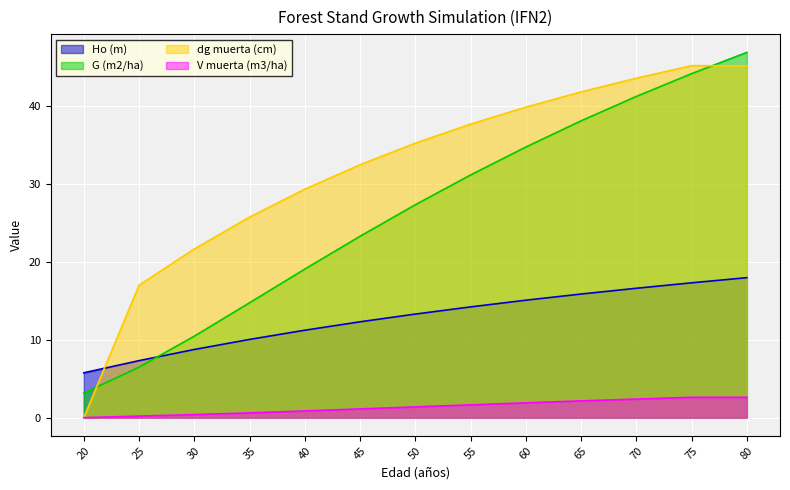

What is the average value of the V muerta (m3/ha) series?

1.4